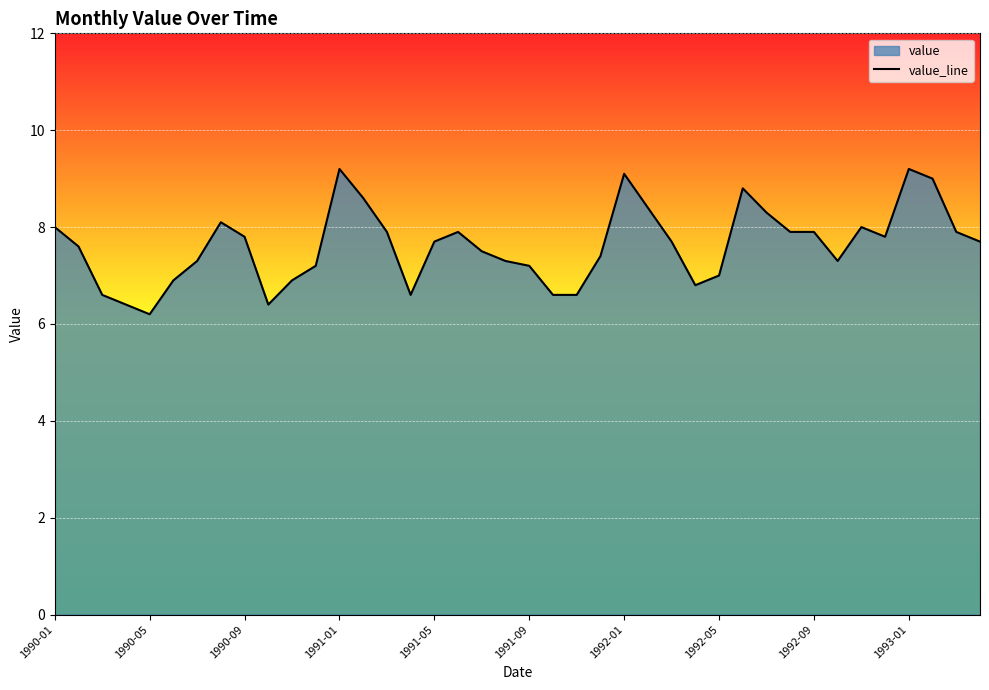

True or false: the data shows 11.2 at 38.

False